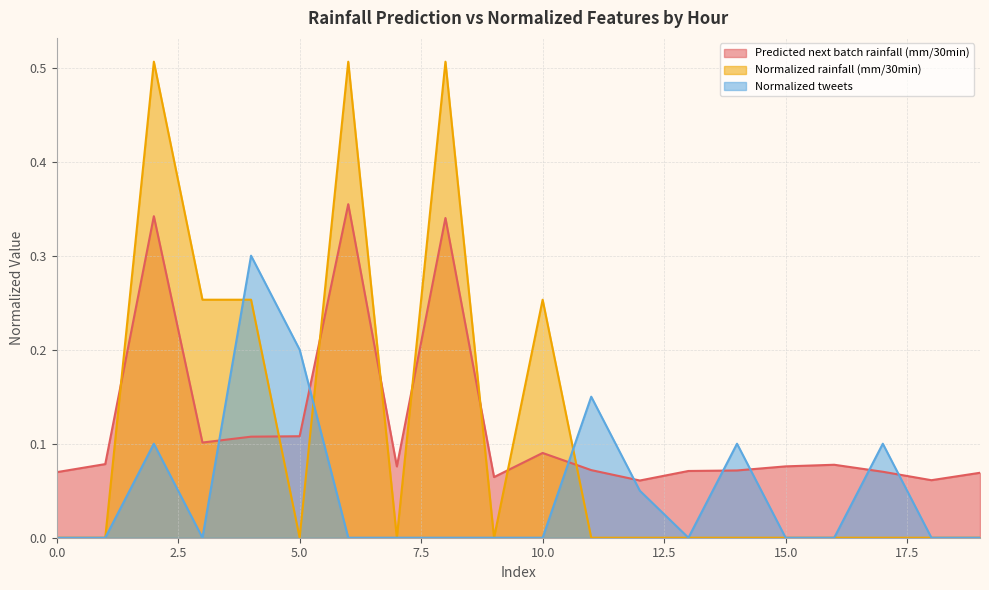

Reading left to right, what are all the values shown in this chart?

Predicted next batch rainfall (mm/30min): 0.1	0.1	0.3	0.1	0.1	0.1	0.4	0.1	0.3	0.1	0.1	0.1	0.1	0.1	0.1	0.1	0.1	0.1	0.1	0.1
Normalized rainfall (mm/30min): 0.0	0.0	0.5	0.3	0.3	0.0	0.5	0.0	0.5	0.0	0.3	0.0	0.0	0.0	0.0	0.0	0.0	0.0	0.0	0.0
Normalized tweets: 0.0	0.0	0.1	0.0	0.3	0.2	0.0	0.0	0.0	0.0	0.0	0.1	0.1	0.0	0.1	0.0	0.0	0.1	0.0	0.0